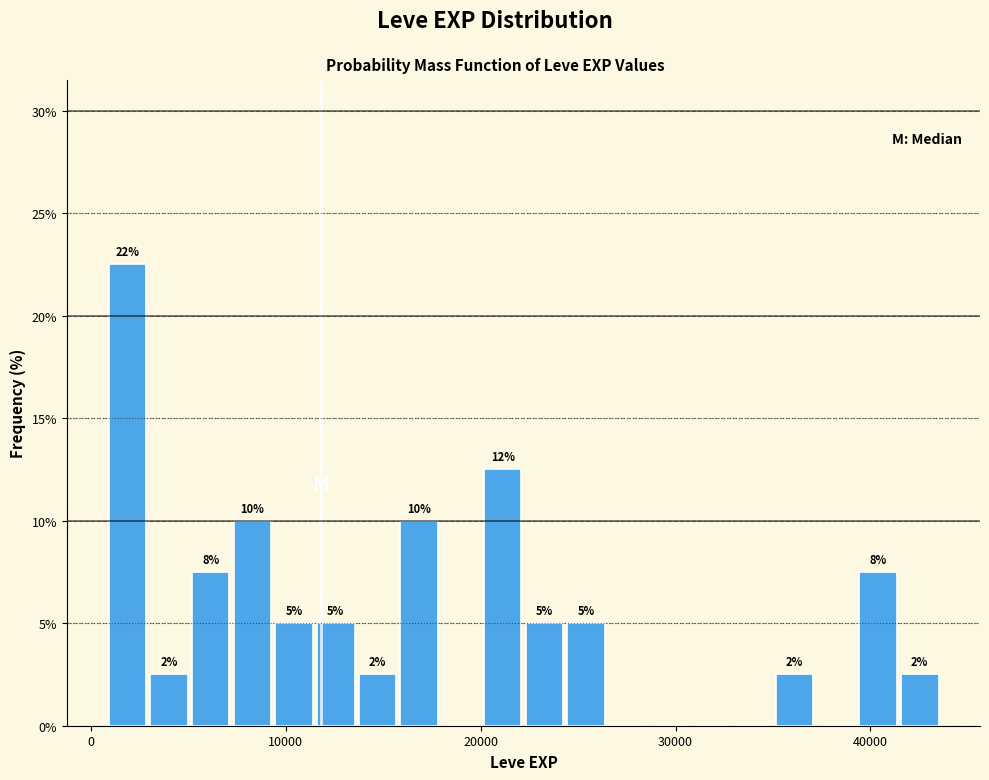

Around what value on the x-axis is the tallest bar? Give the approximate position of its centre, as read against the axis.

2000